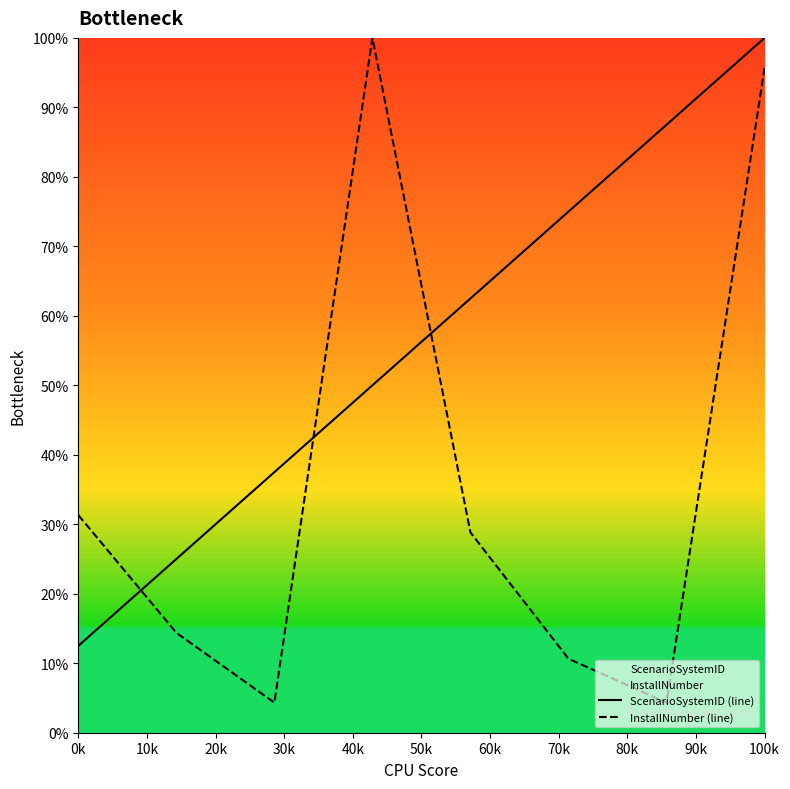

Which series has the largest range (max minus min)?

InstallNumber (line)